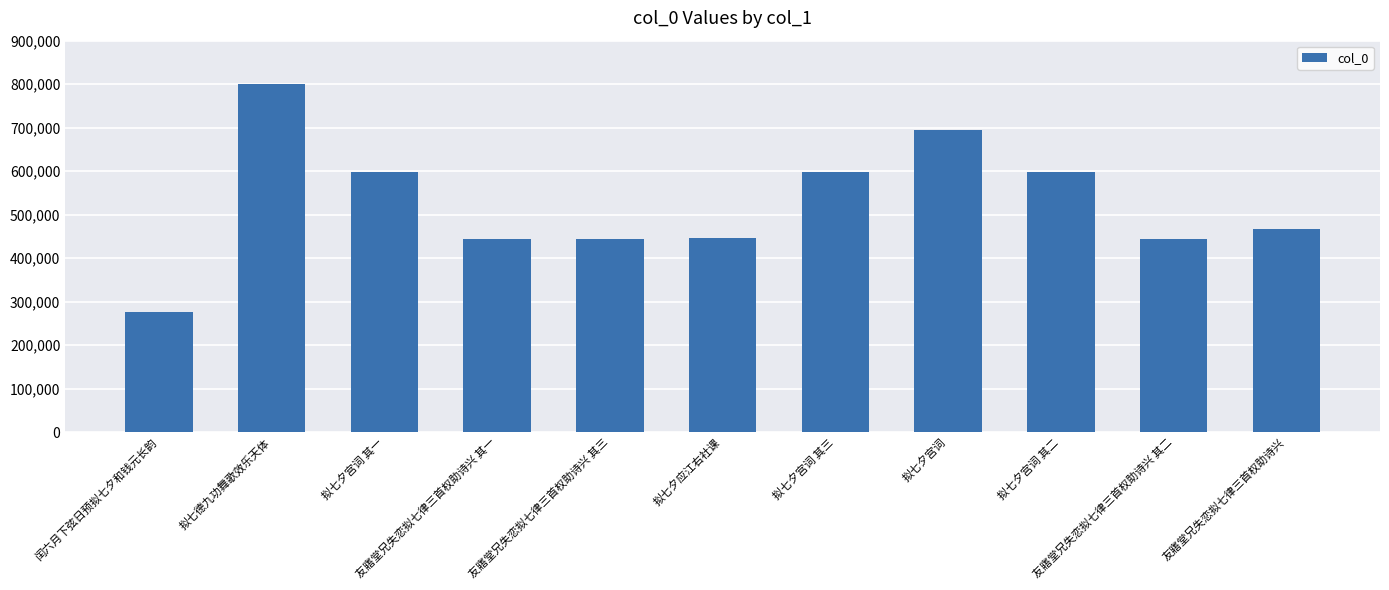

Where is the data nearest to the value 538293?

拟七夕宫词 其一